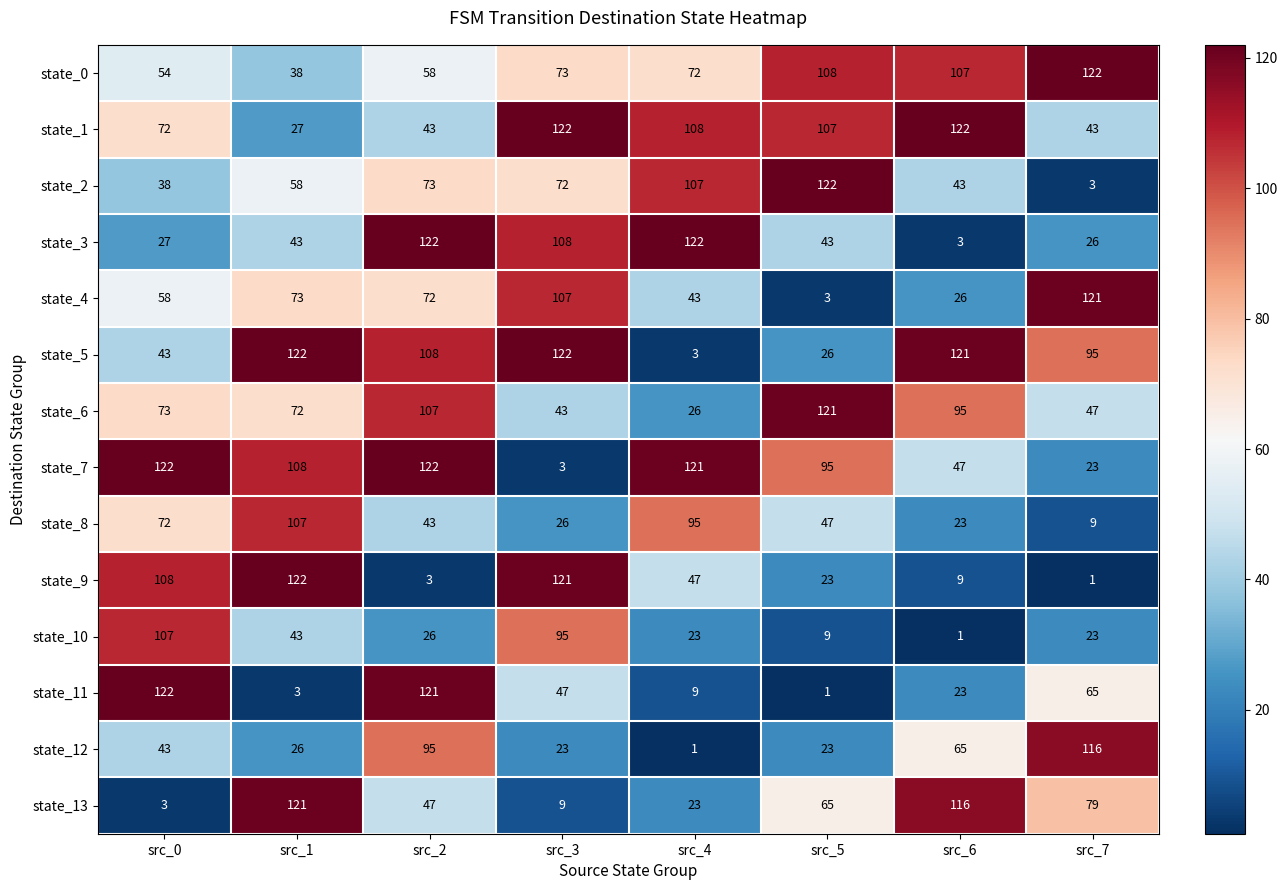

What is the highest value of the state_12 series?

116